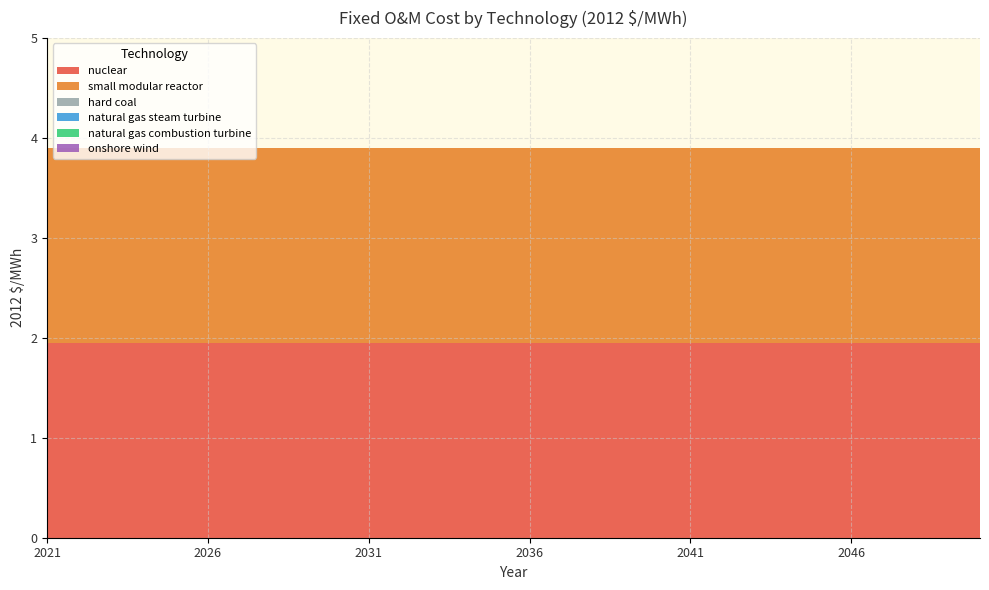

Reading right to left, extract all data points from this chart.

nuclear: 2050=1.9	2049=1.9	2048=1.9	2047=1.9	2046=1.9	2045=1.9	2044=1.9	2043=1.9	2042=1.9	2041=1.9	2040=1.9	2039=1.9	2038=1.9	2037=1.9	2036=1.9	2035=1.9	2034=1.9	2033=1.9	2032=1.9	2031=1.9	2030=1.9	2029=1.9	2028=1.9	2027=1.9	2026=1.9	2025=1.9	2024=1.9	2023=1.9	2022=1.9	2021=1.9
small modular reactor: 2050=1.9	2049=1.9	2048=1.9	2047=1.9	2046=1.9	2045=1.9	2044=1.9	2043=1.9	2042=1.9	2041=1.9	2040=1.9	2039=1.9	2038=1.9	2037=1.9	2036=1.9	2035=1.9	2034=1.9	2033=1.9	2032=1.9	2031=1.9	2030=1.9	2029=1.9	2028=1.9	2027=1.9	2026=1.9	2025=1.9	2024=1.9	2023=1.9	2022=1.9	2021=1.9
hard coal: 2050=0.0	2049=0.0	2048=0.0	2047=0.0	2046=0.0	2045=0.0	2044=0.0	2043=0.0	2042=0.0	2041=0.0	2040=0.0	2039=0.0	2038=0.0	2037=0.0	2036=0.0	2035=0.0	2034=0.0	2033=0.0	2032=0.0	2031=0.0	2030=0.0	2029=0.0	2028=0.0	2027=0.0	2026=0.0	2025=0.0	2024=0.0	2023=0.0	2022=0.0	2021=0.0
natural gas steam turbine: 2050=0.0	2049=0.0	2048=0.0	2047=0.0	2046=0.0	2045=0.0	2044=0.0	2043=0.0	2042=0.0	2041=0.0	2040=0.0	2039=0.0	2038=0.0	2037=0.0	2036=0.0	2035=0.0	2034=0.0	2033=0.0	2032=0.0	2031=0.0	2030=0.0	2029=0.0	2028=0.0	2027=0.0	2026=0.0	2025=0.0	2024=0.0	2023=0.0	2022=0.0	2021=0.0
natural gas combustion turbine: 2050=0.0	2049=0.0	2048=0.0	2047=0.0	2046=0.0	2045=0.0	2044=0.0	2043=0.0	2042=0.0	2041=0.0	2040=0.0	2039=0.0	2038=0.0	2037=0.0	2036=0.0	2035=0.0	2034=0.0	2033=0.0	2032=0.0	2031=0.0	2030=0.0	2029=0.0	2028=0.0	2027=0.0	2026=0.0	2025=0.0	2024=0.0	2023=0.0	2022=0.0	2021=0.0
onshore wind: 2050=0.0	2049=0.0	2048=0.0	2047=0.0	2046=0.0	2045=0.0	2044=0.0	2043=0.0	2042=0.0	2041=0.0	2040=0.0	2039=0.0	2038=0.0	2037=0.0	2036=0.0	2035=0.0	2034=0.0	2033=0.0	2032=0.0	2031=0.0	2030=0.0	2029=0.0	2028=0.0	2027=0.0	2026=0.0	2025=0.0	2024=0.0	2023=0.0	2022=0.0	2021=0.0